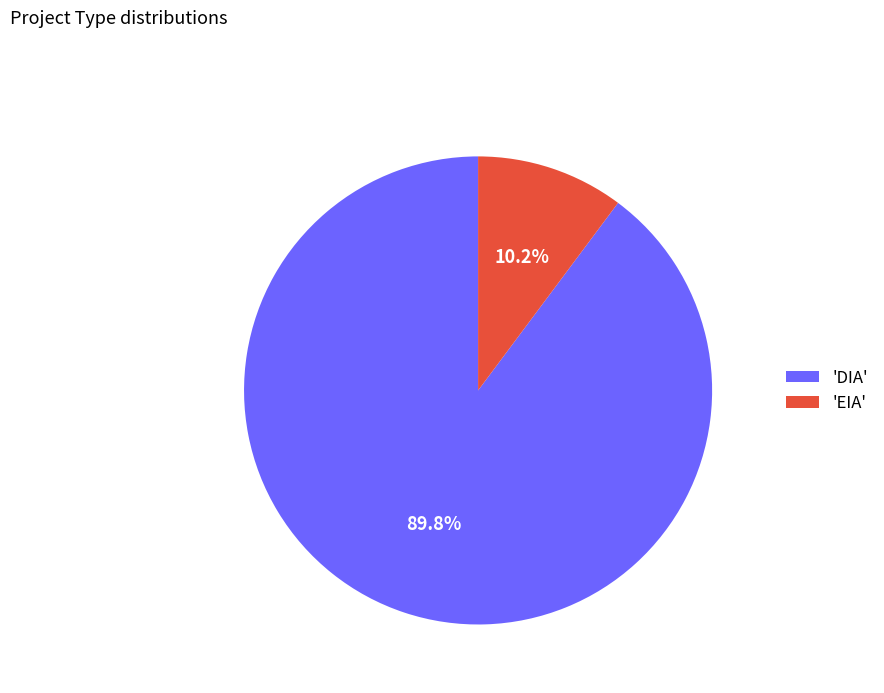

What portion of the pie excludes 'EIA'?

89.8%